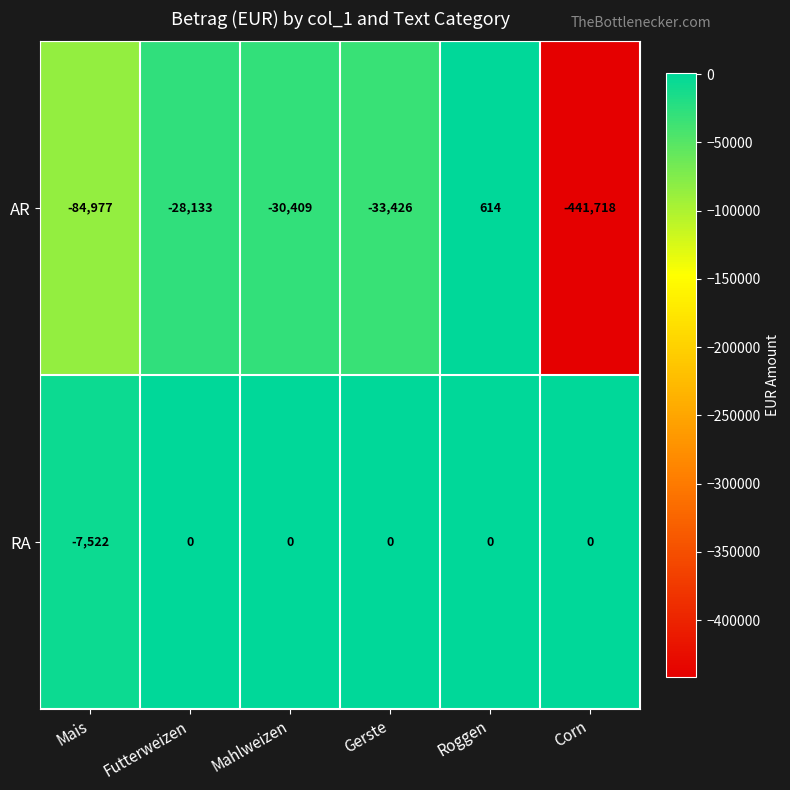

At which category does the chart reach its minimum across all series?

Corn